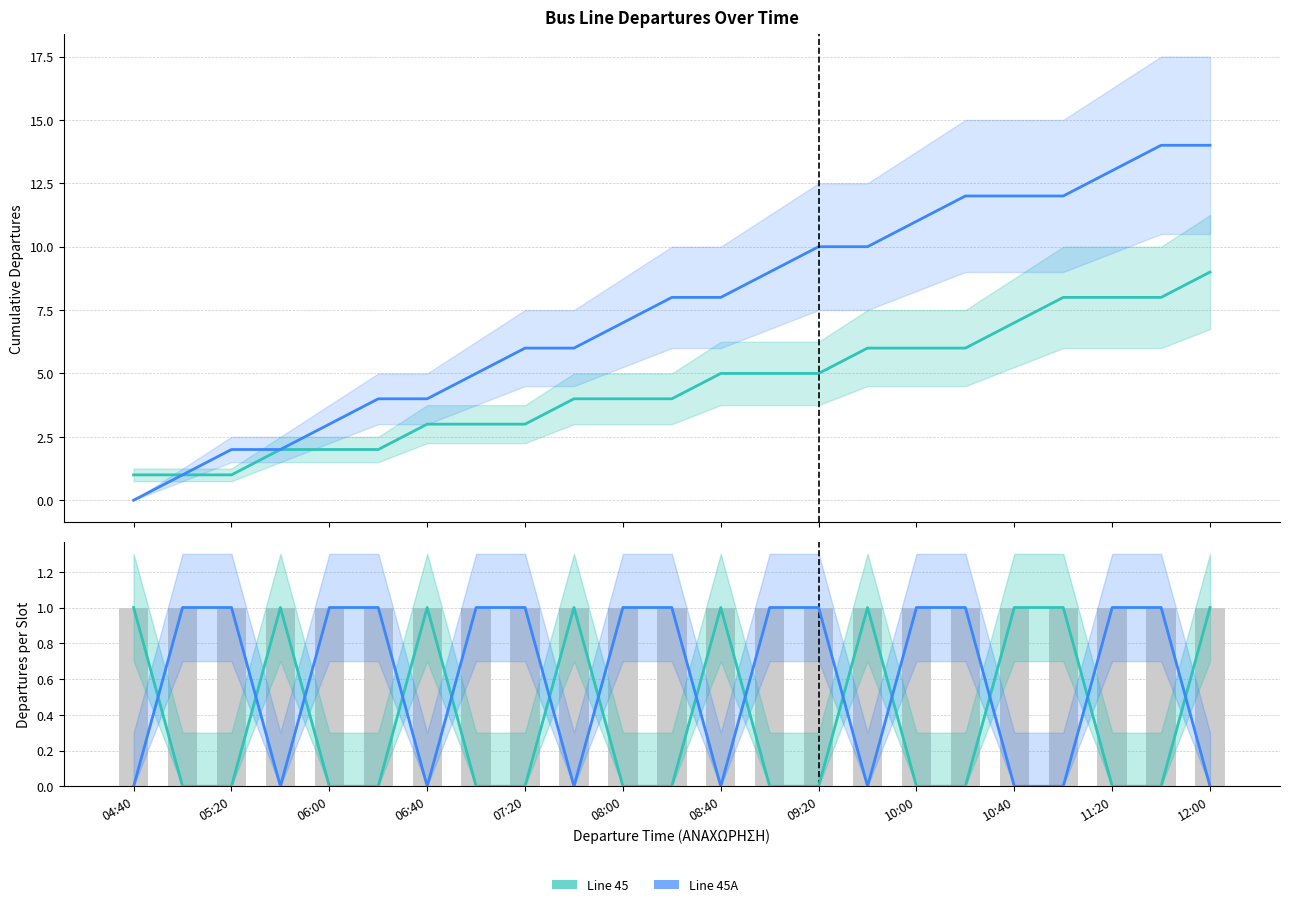

At 11:20, list the series in order from smallest to largest.

Line 45, Line 45A